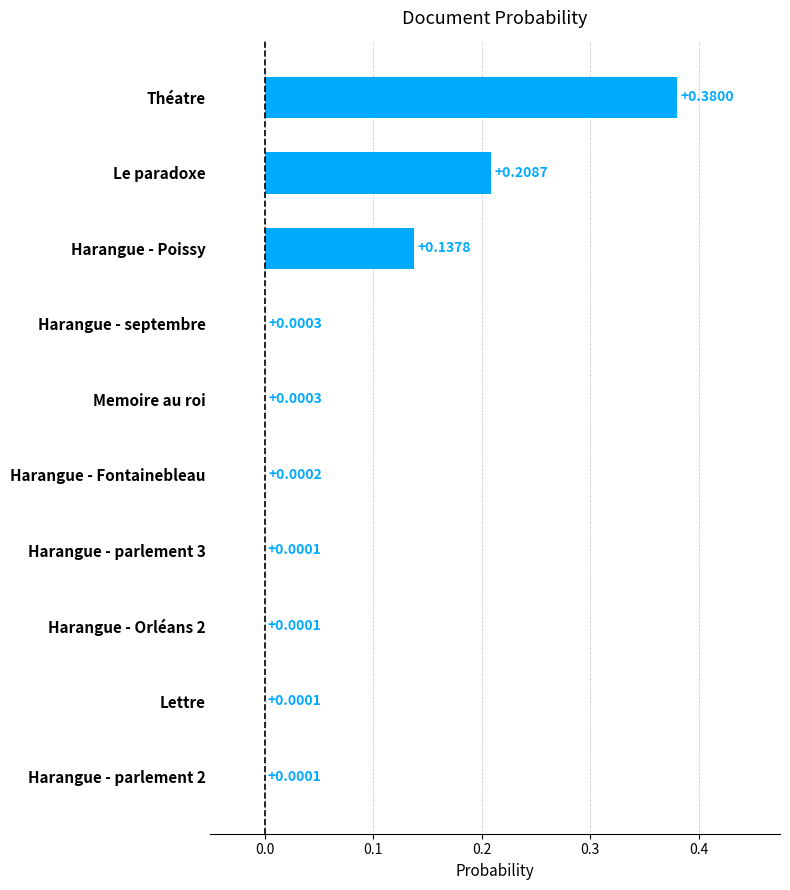

Which label corresponds to the largest value in the chart?

Théatre